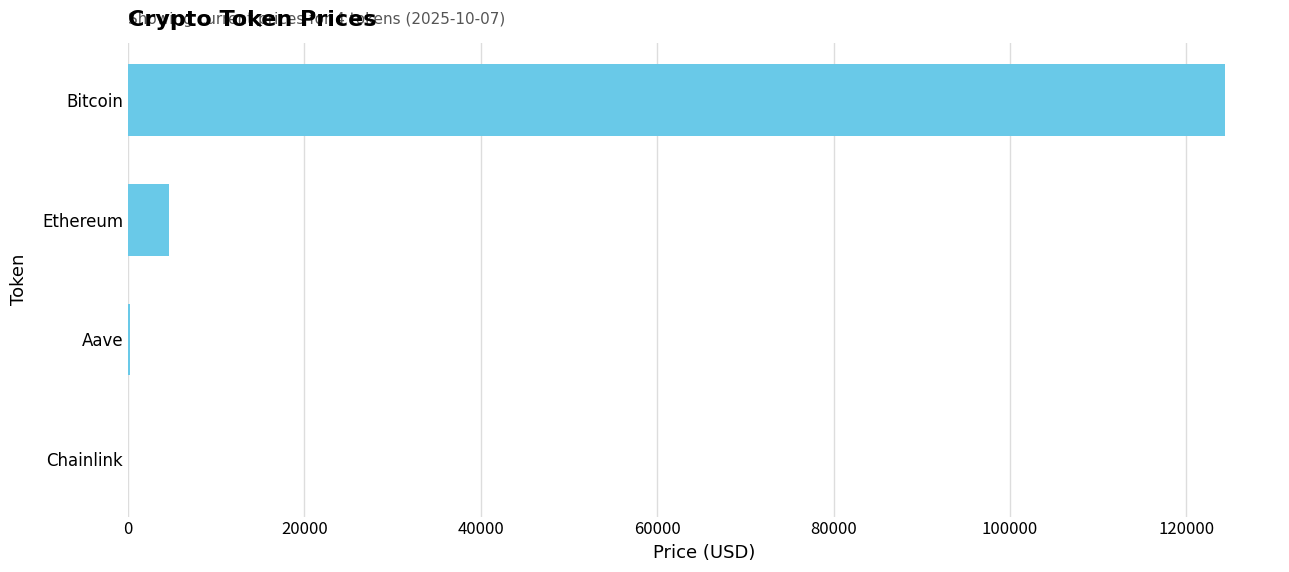

Is it true that the value at Ethereum is 4692.5?

True